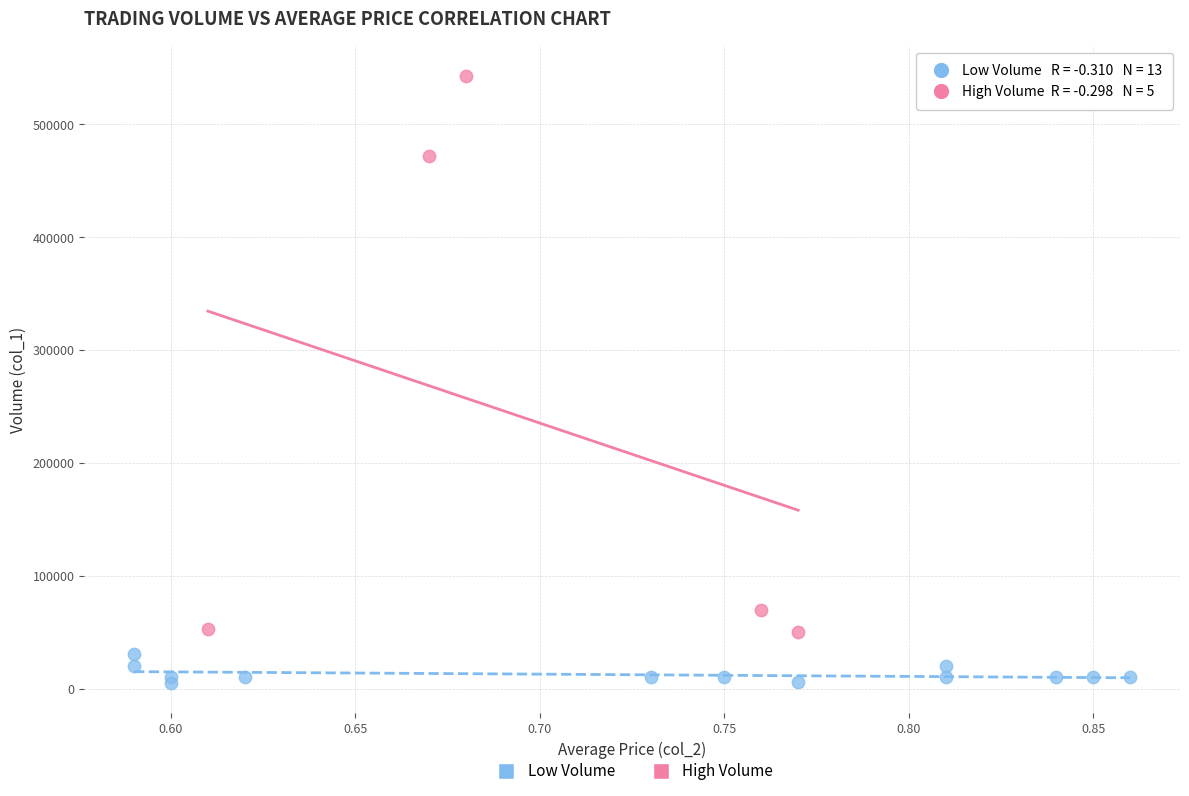

What are all the series names shown in the legend?

Low Volume, High Volume